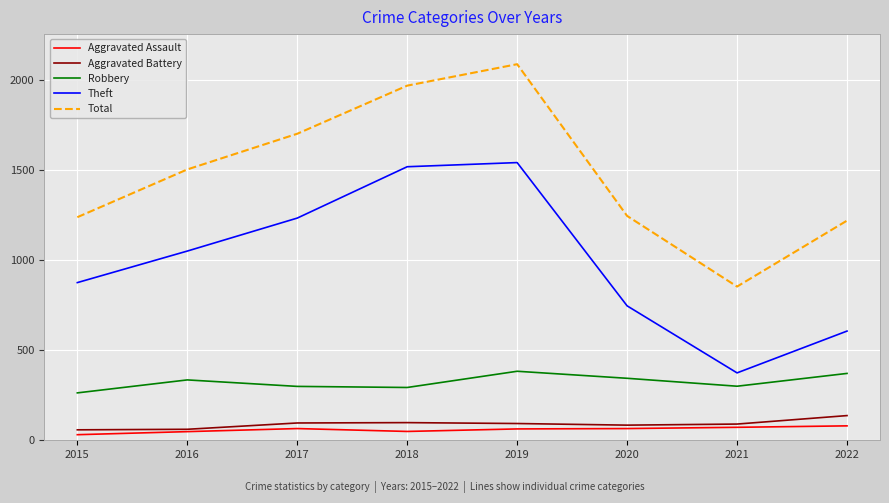

Where is the first local minimum for Total?

2021